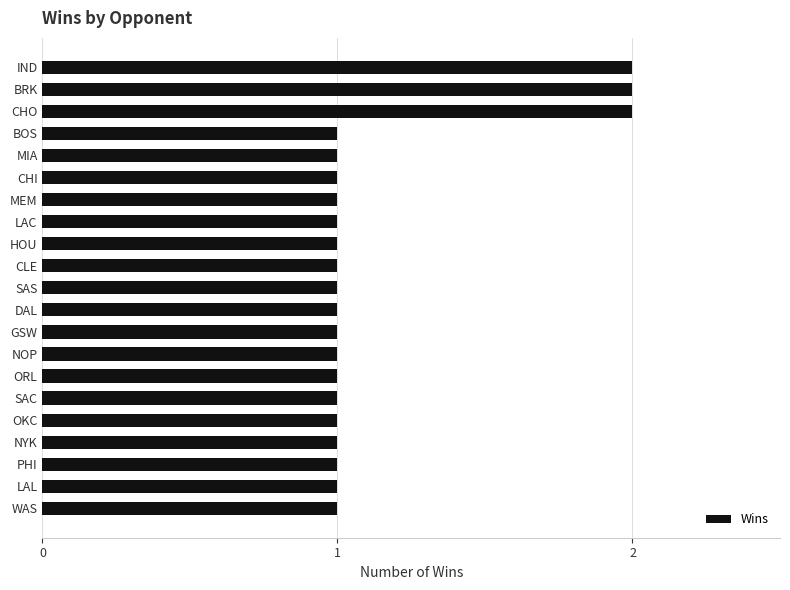

Reading top to bottom, transcribe all the data shown in this chart.

2	2	2	1	1	1	1	1	1	1	1	1	1	1	1	1	1	1	1	1	1